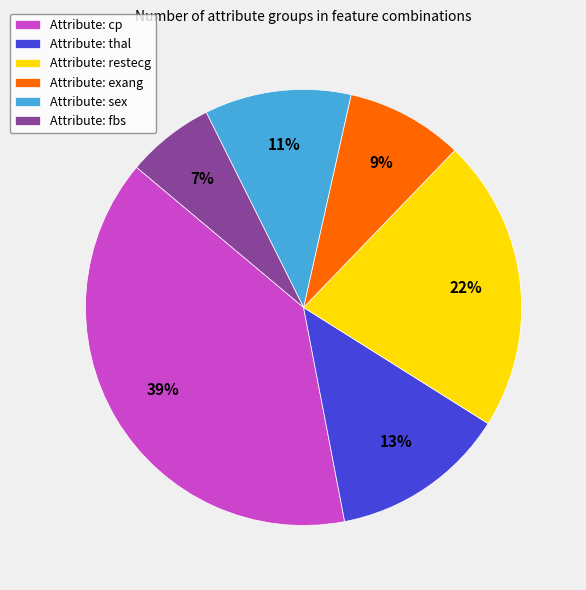

Is there any slice that represents more than half of the pie?

No